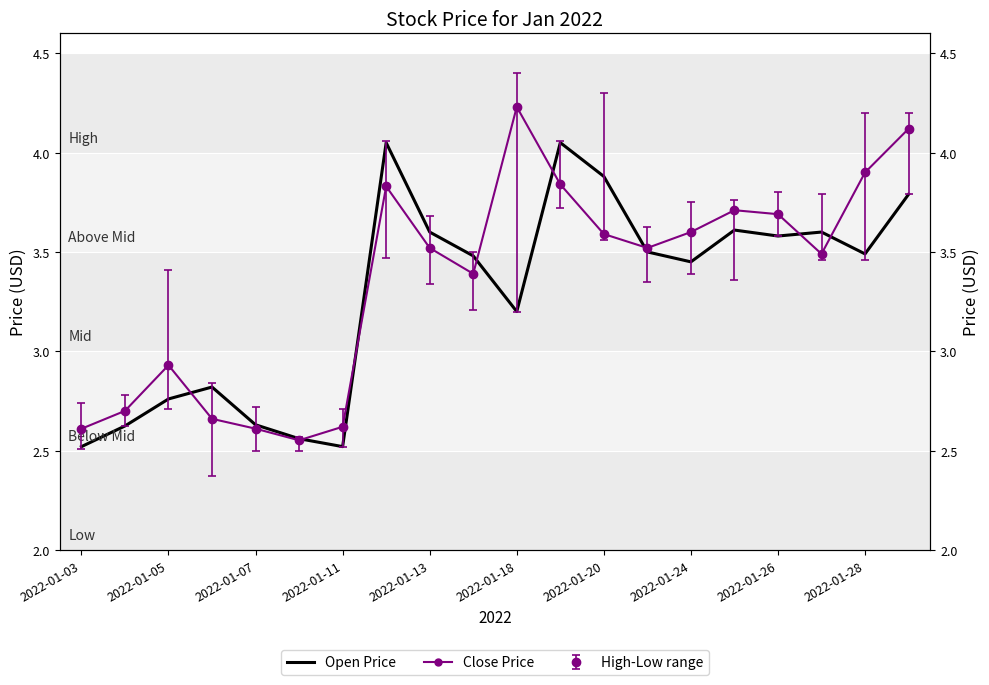

True or false: Open Price and Close Price intersect in this chart.

True